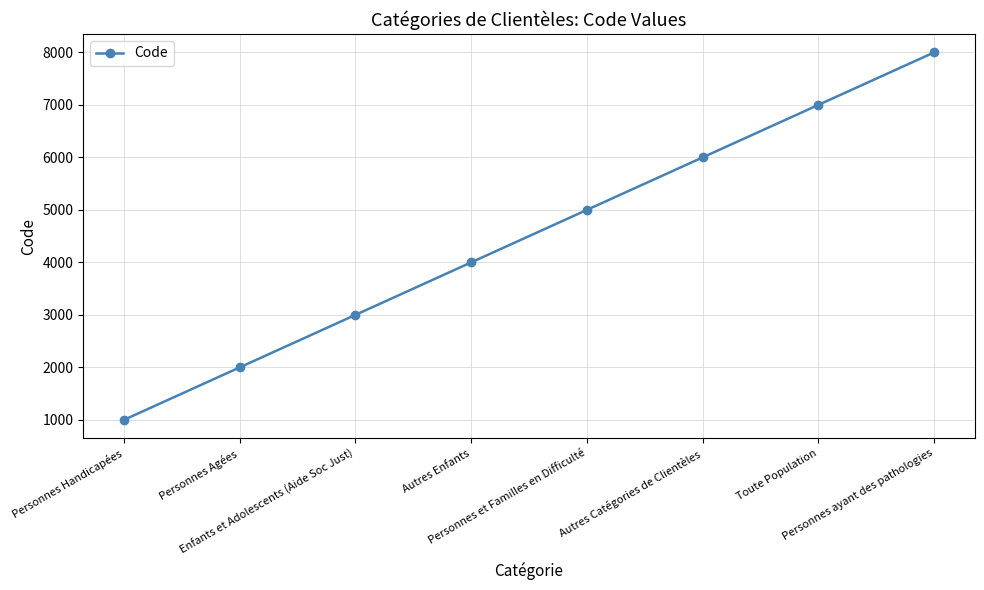

Is it true that the value at Personnes Agées is 1320?

False